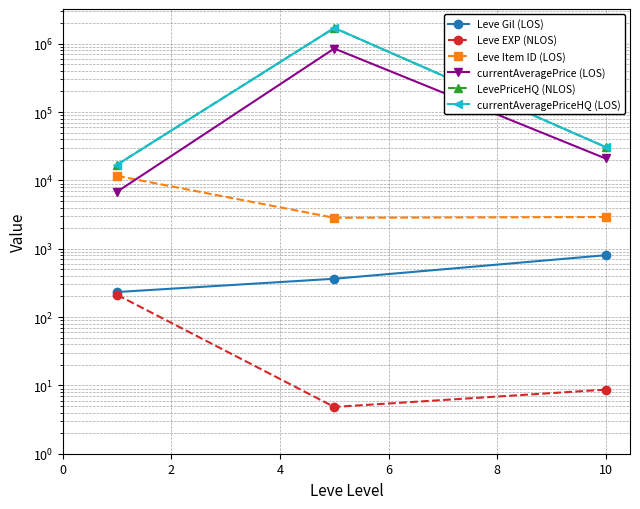

Reading left to right, what are all the values shown in this chart?

Leve Gil (LOS): 232.5	363.3	803.3
Leve EXP (NLOS): 210.7	4.8	8.7
Leve Item ID (LOS): 11620.0	2834.3	2909.8
currentAveragePrice (LOS): 6841.2	850067.8	20914.9
LevePriceHQ (NLOS): 17011.3	1700202.0	30758.8
currentAveragePriceHQ (LOS): 17011.3	1700202.0	30758.8